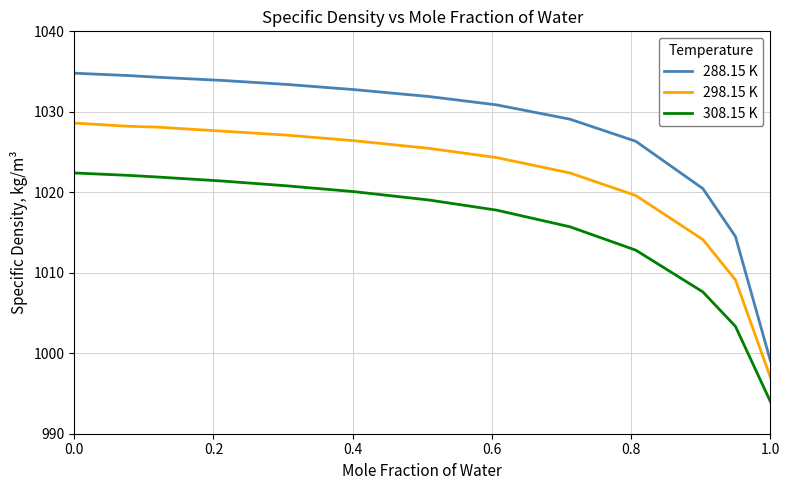

Does the chart have visible grid lines?

Yes